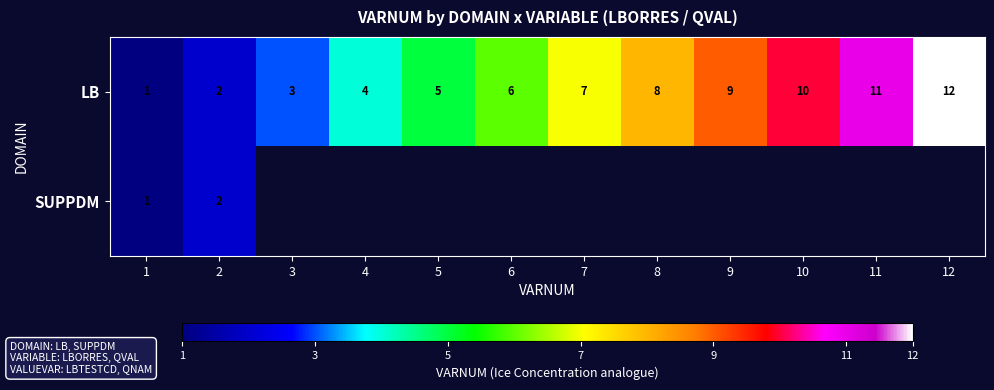

What is the maximum value shown in the chart?

12.0